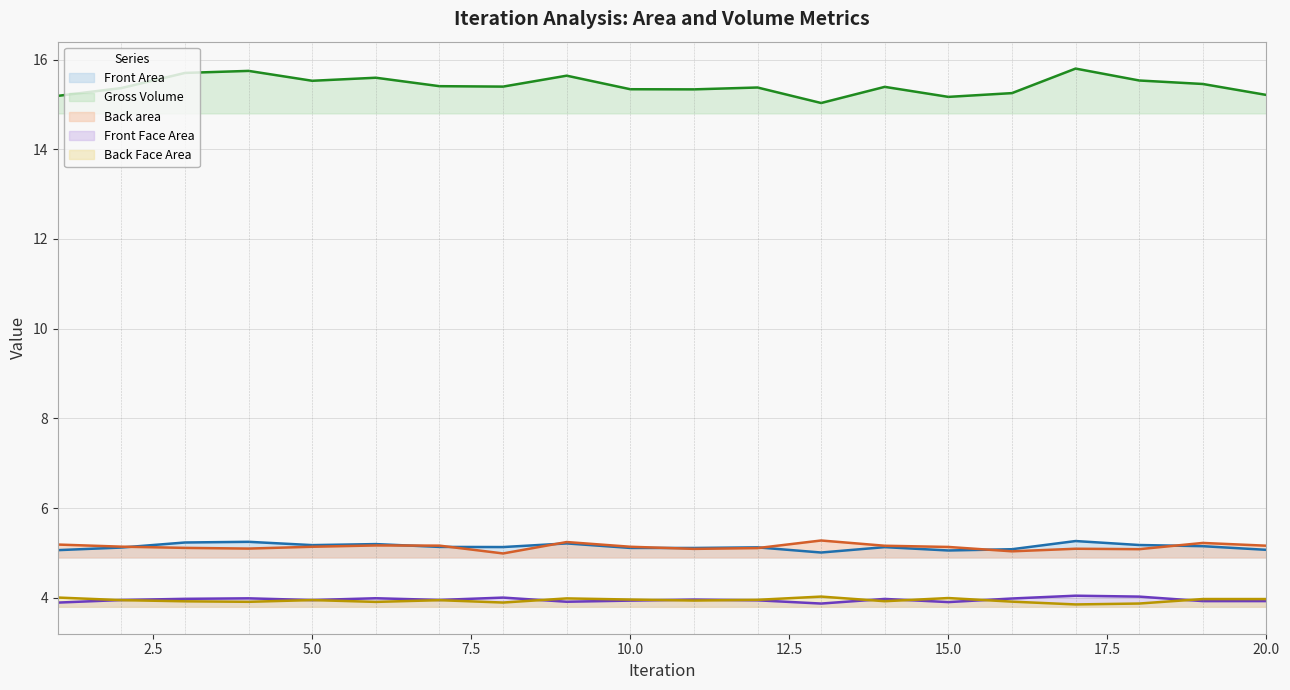

What is the sum of all Back Face Area values?

78.9